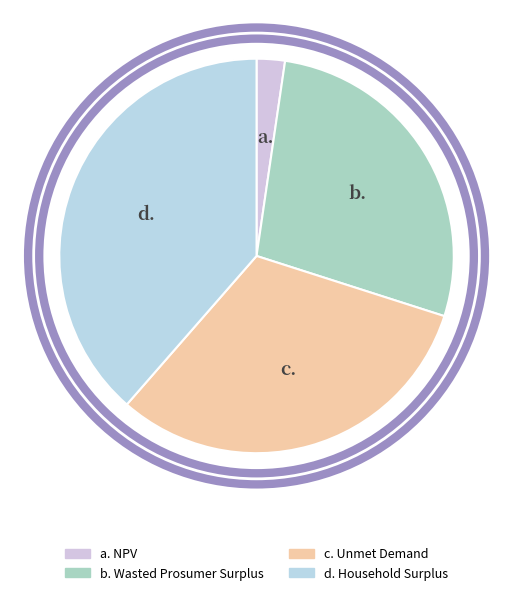

Is there a majority slice in this chart?

No